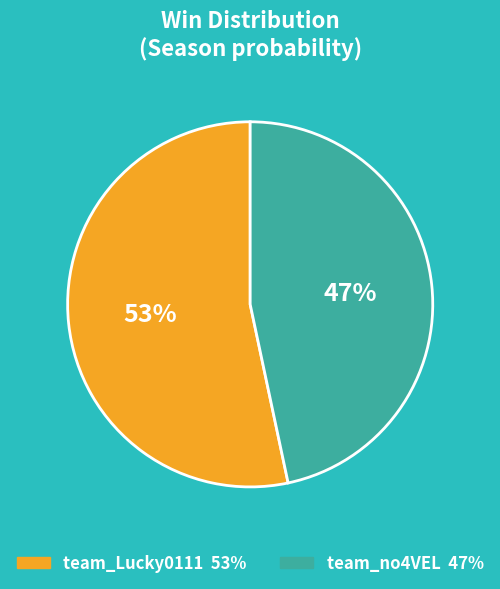

To the nearest percent, what is the combined percentage of team_no4VEL and team_Lucky0111?

100%